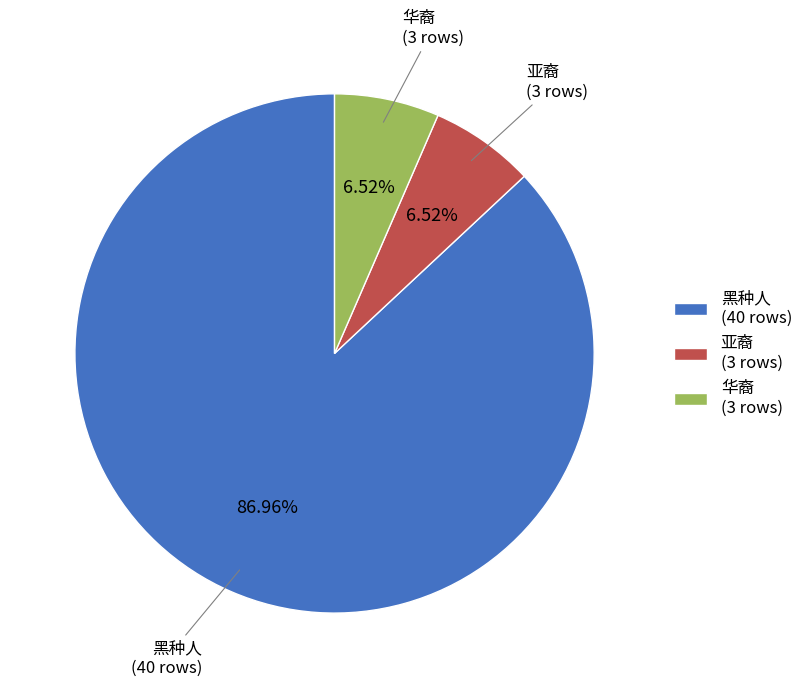

The 亚裔 slice represents 7% of the pie. True or false?

True